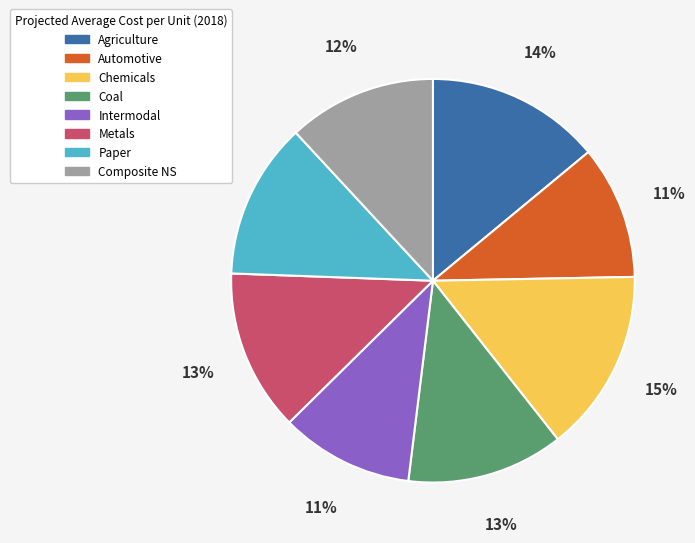

How many slices are in this pie chart?

8